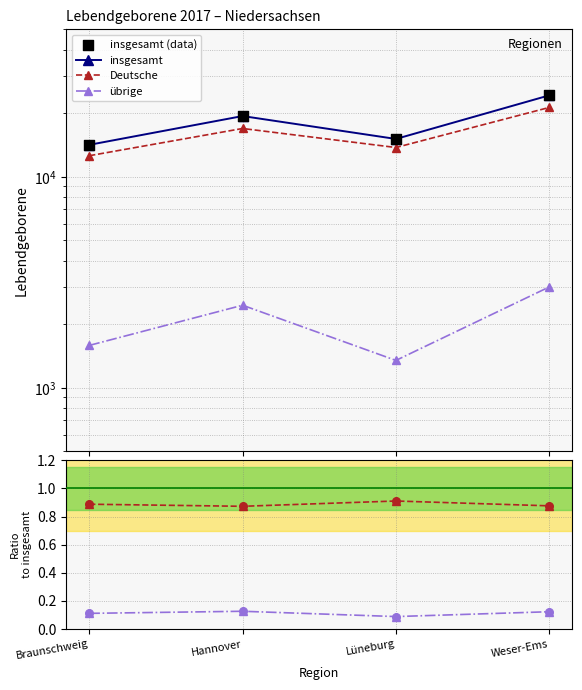

Which series has the largest total across all categories?

insgesamt